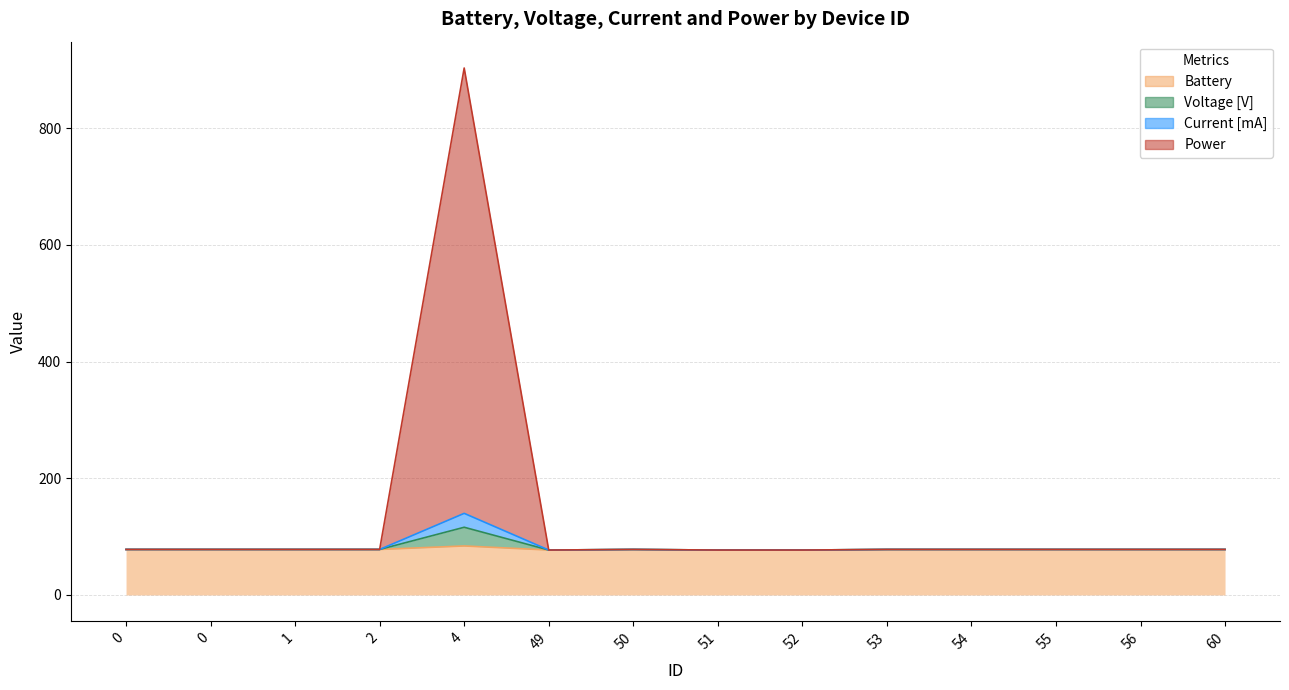

True or false: Current [mA] and Voltage [V] intersect in this chart.

False